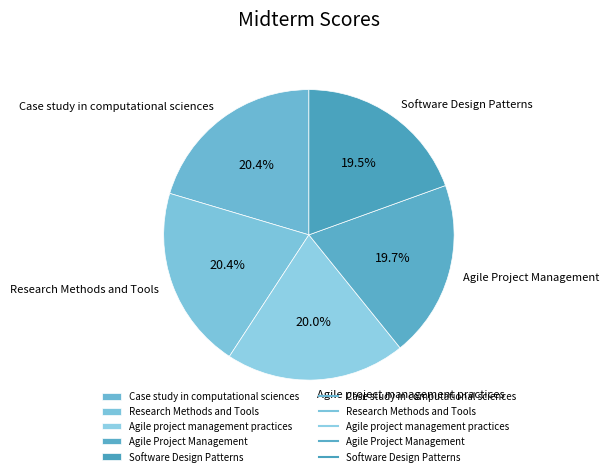

What percentage do Software Design Patterns and Agile Project Management together represent?

39.2%